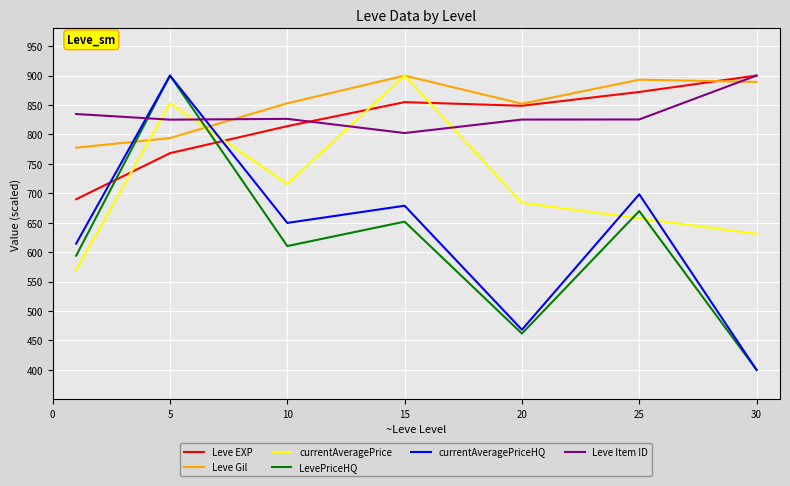

Which series has the largest range (max minus min)?

LevePriceHQ